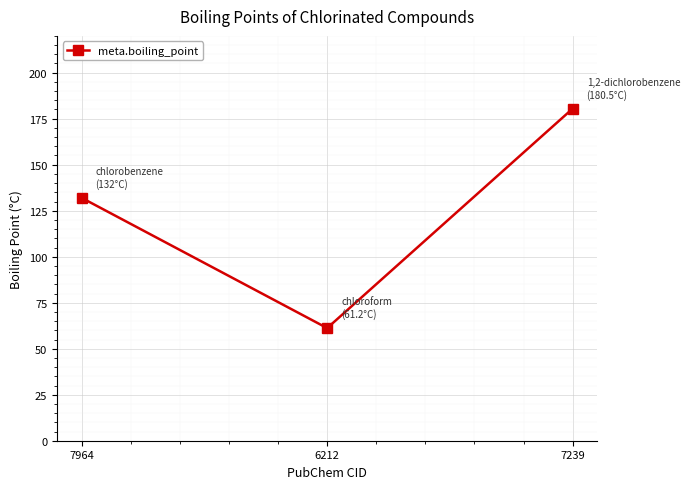

What is the average value?

124.6